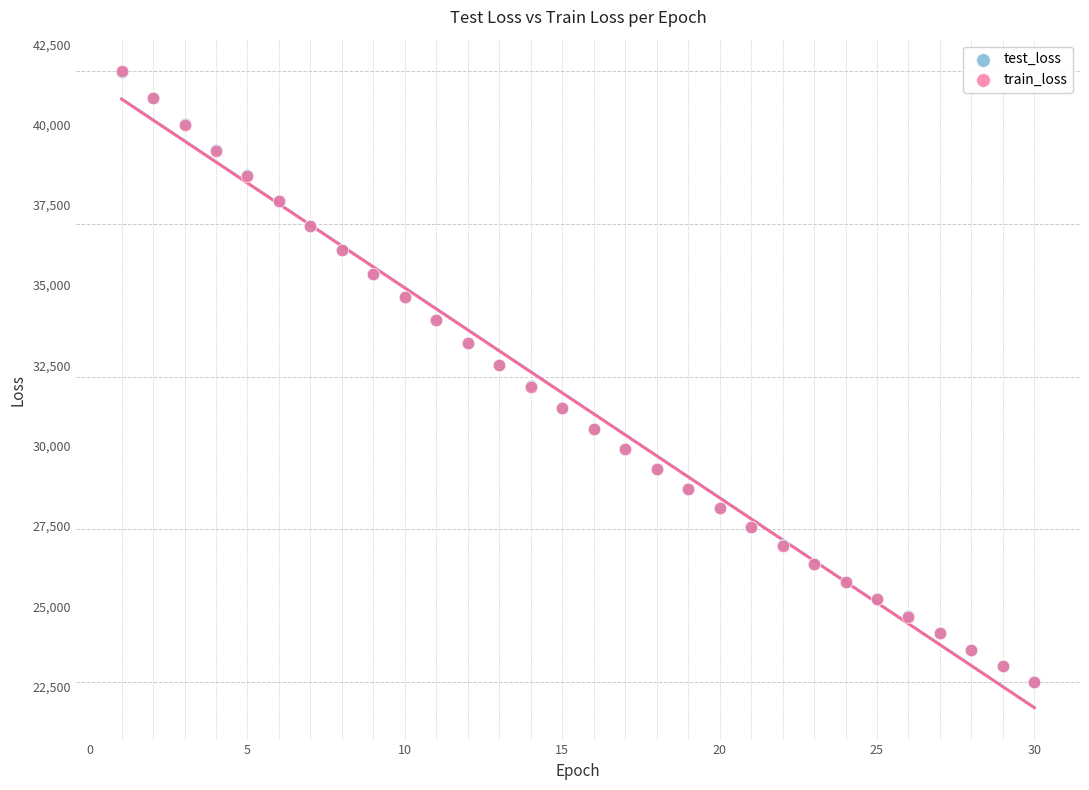

Which series has the largest Y range (max minus min)?

train_loss